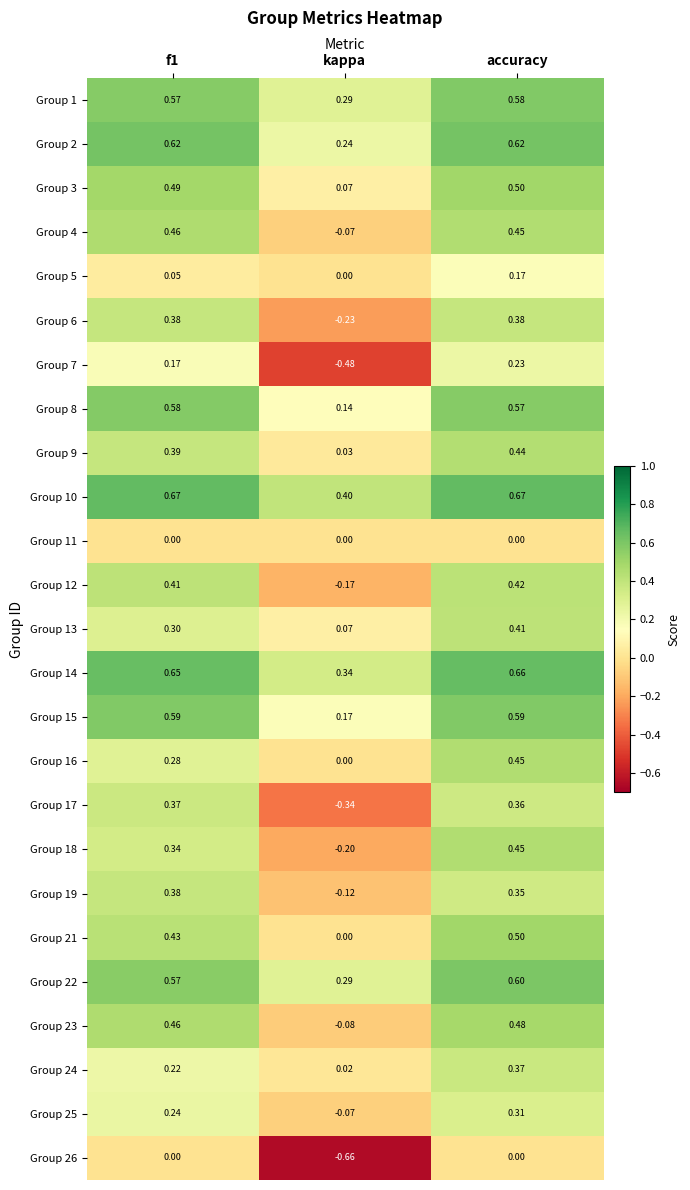

Is the value of Group 4 at f1 greater than the value of Group 19 at accuracy?

Yes